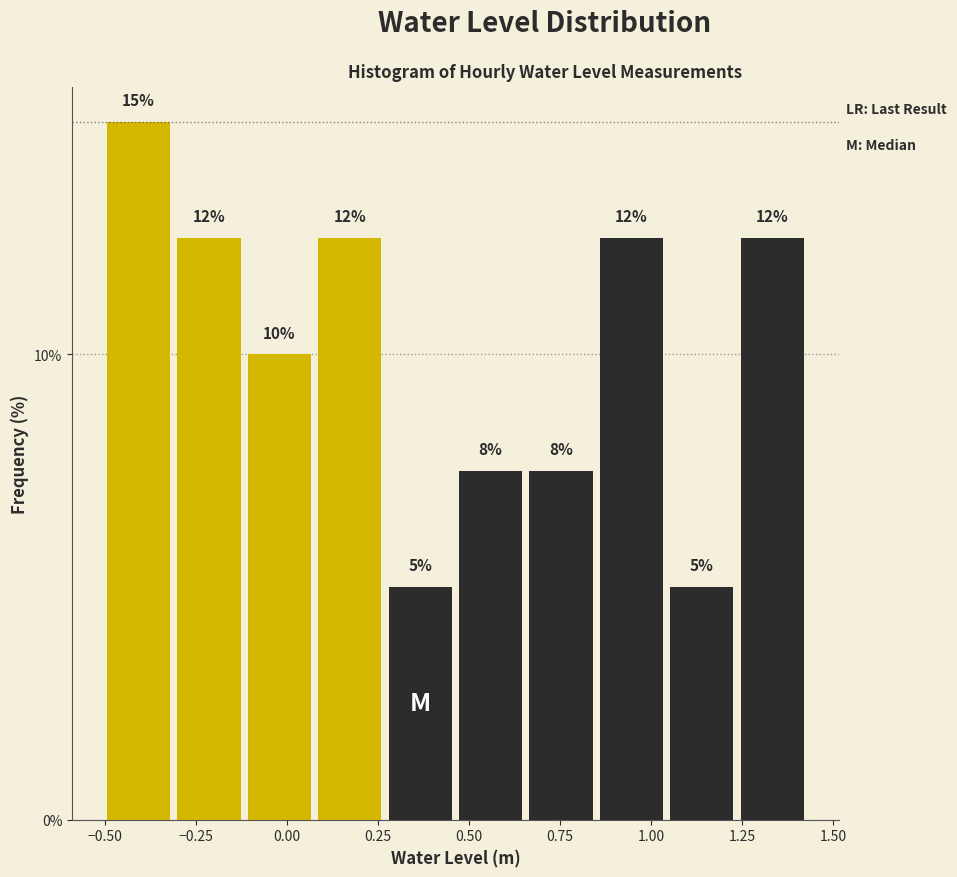

Read against the x-axis, roughly where is the centre of the tallest bar?

-0.40